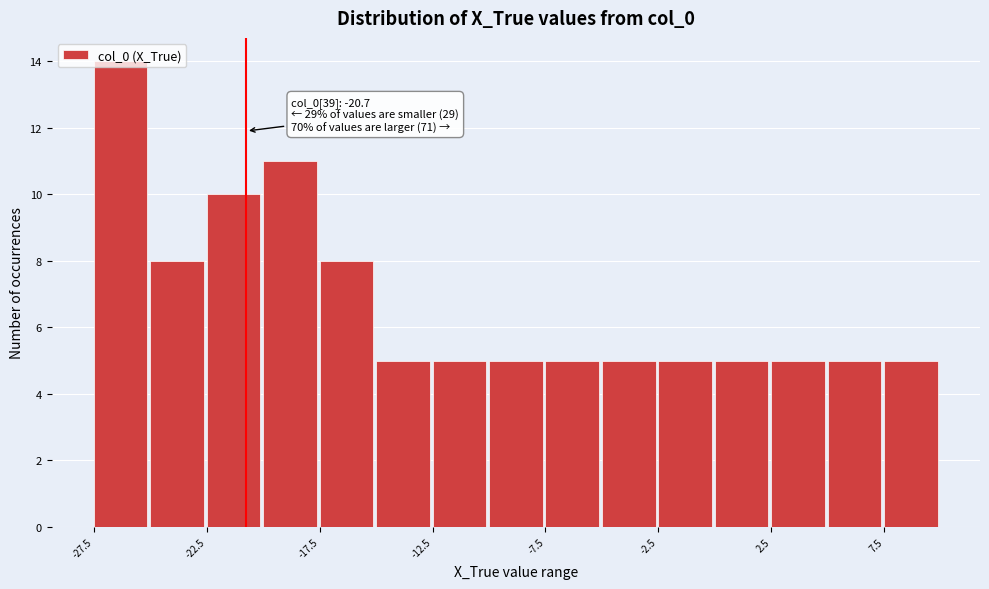

Over which range of the x-axis is the bar tallest?

-27.5 to -25.0